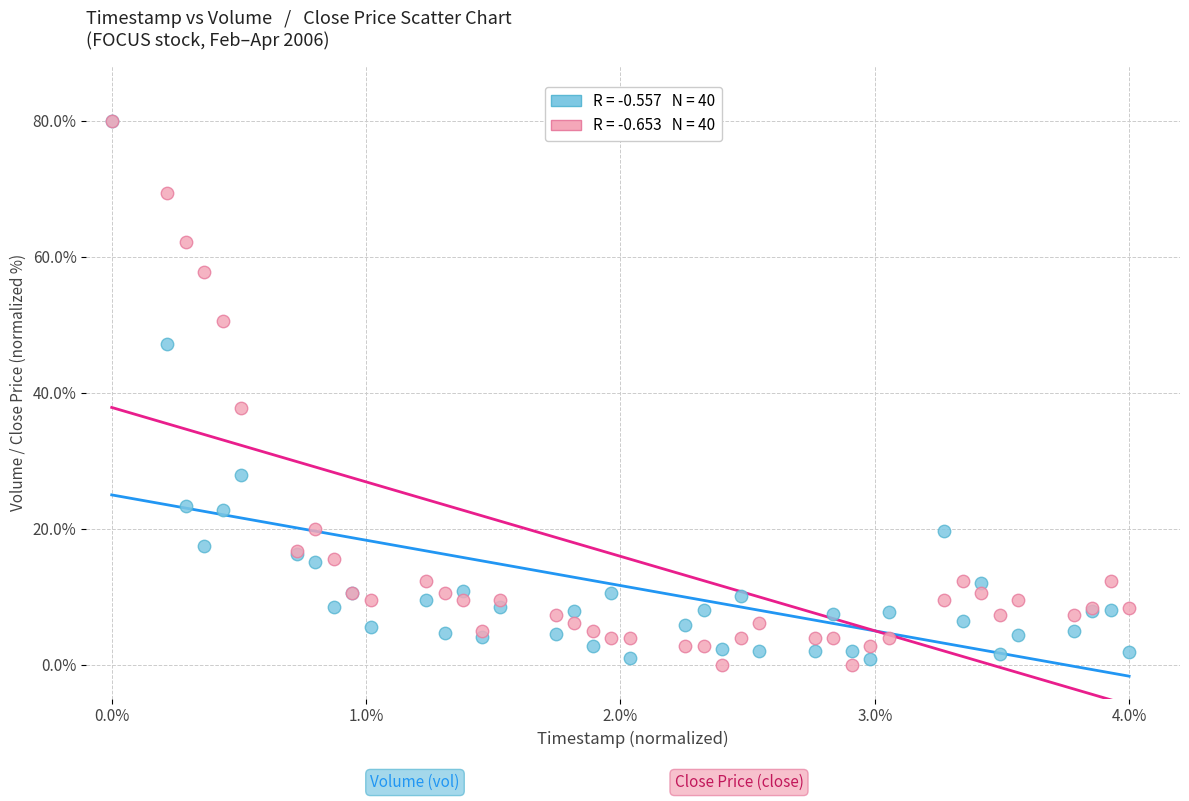

Across all series, what Y value is closest to 40?

37.8